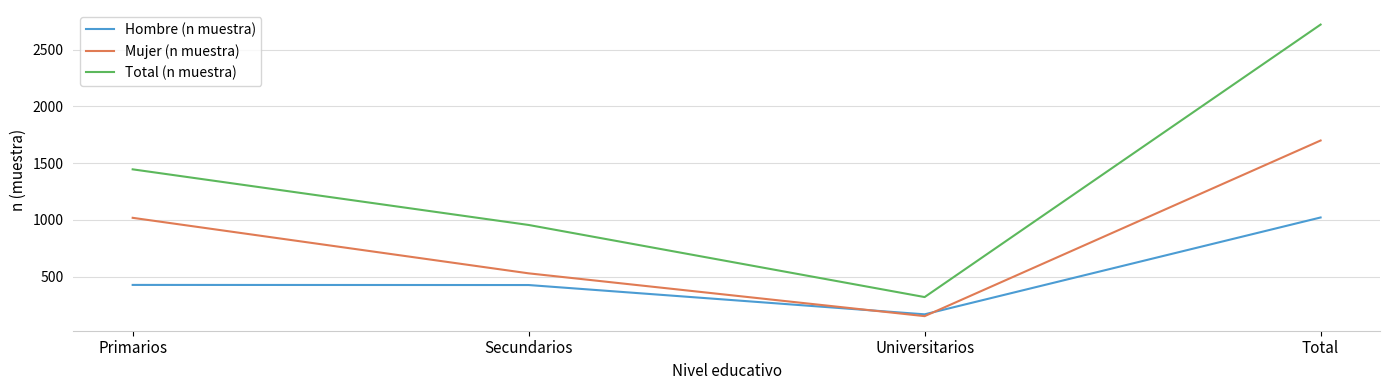

Is it true that Total (n muestra) equals 1831 at Total?

False